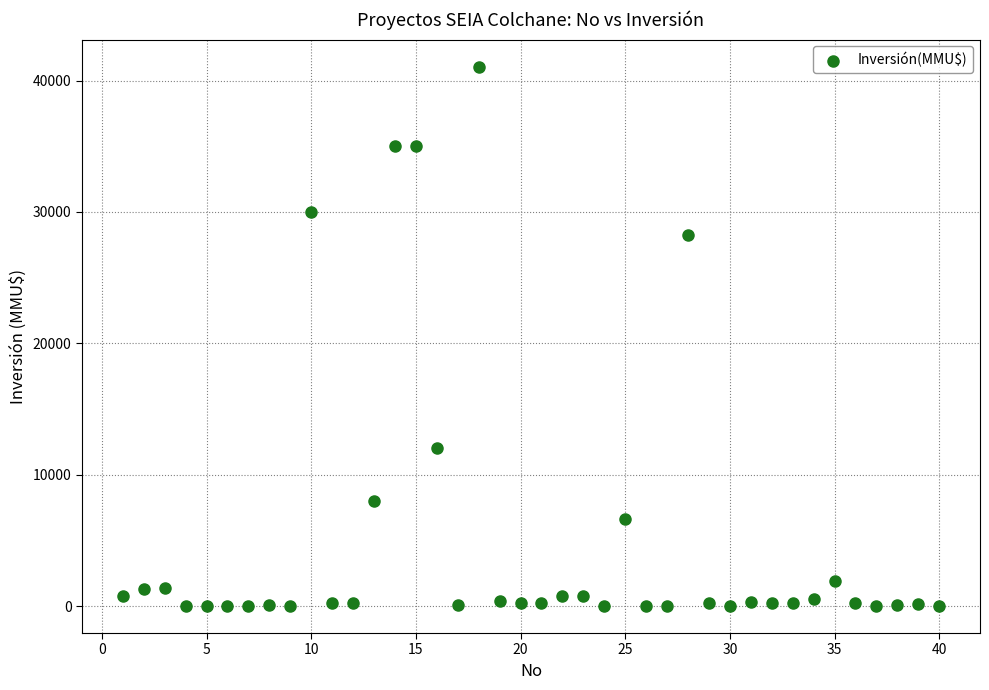

What is the range of Y values (max minus min)?

41075